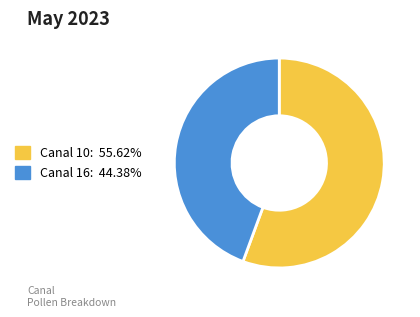

Is there a majority slice in this chart?

Yes